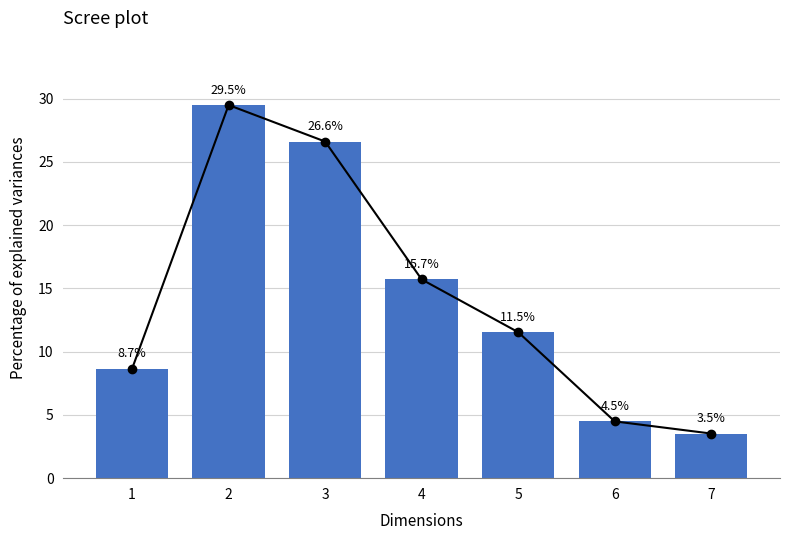

How many distinct data groups are displayed?

1